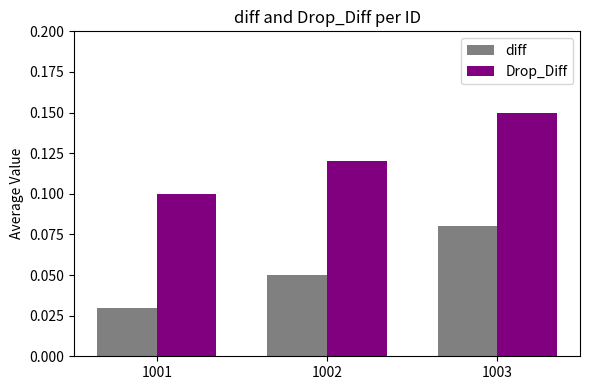

Which series has the largest total across all categories?

Drop_Diff